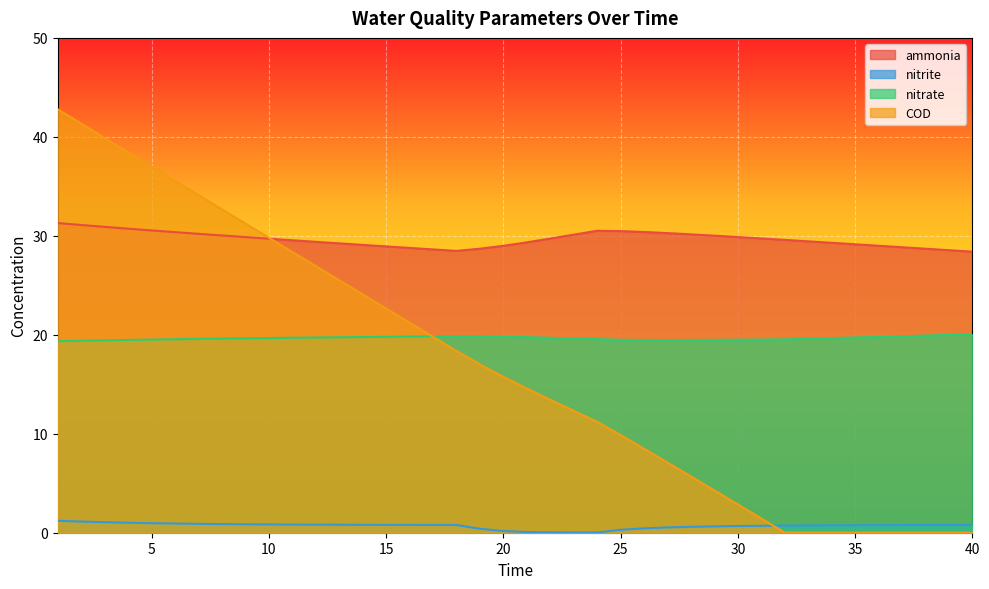

Reading left to right, list all the values displayed in this chart.

ammonia: 1=31.3	2=31.1	3=30.9	4=30.7	5=30.5	6=30.4	7=30.2	8=30.0	9=29.9	10=29.7	11=29.6	12=29.4	13=29.2	14=29.1	15=28.9	16=28.8	17=28.6	18=28.5	19=28.7	20=29.0	21=29.3	22=29.7	23=30.1	24=30.5	25=30.5	26=30.4	27=30.3	28=30.1	29=30.0	30=29.9	31=29.7	32=29.6	33=29.4	34=29.3	35=29.1	36=29.0	37=28.8	38=28.7	39=28.5	40=28.4
nitrite: 1=1.2	2=1.1	3=1.1	4=1.0	5=1.0	6=0.9	7=0.9	8=0.9	9=0.9	10=0.8	11=0.8	12=0.8	13=0.8	14=0.8	15=0.8	16=0.8	17=0.8	18=0.8	19=0.4	20=0.2	21=0.1	22=0.0	23=0.0	24=0.0	25=0.3	26=0.4	27=0.5	28=0.6	29=0.6	30=0.7	31=0.7	32=0.7	33=0.7	34=0.7	35=0.8	36=0.8	37=0.8	38=0.8	39=0.8	40=0.8
nitrate: 1=19.3	2=19.4	3=19.4	4=19.5	5=19.5	6=19.6	7=19.6	8=19.6	9=19.6	10=19.7	11=19.7	12=19.7	13=19.8	14=19.8	15=19.8	16=19.8	17=19.8	18=19.9	19=19.9	20=19.8	21=19.8	22=19.7	23=19.6	24=19.6	25=19.5	26=19.5	27=19.5	28=19.5	29=19.5	30=19.5	31=19.5	32=19.5	33=19.6	34=19.7	35=19.7	36=19.8	37=19.9	38=19.9	39=20.0	40=20.1
COD: 1=42.8	2=41.3	3=39.9	4=38.4	5=37.0	6=35.6	7=34.1	8=32.7	9=31.2	10=29.8	11=28.4	12=26.9	13=25.5	14=24.1	15=22.7	16=21.2	17=19.8	18=18.4	19=17.0	20=15.8	21=14.6	22=13.4	23=12.3	24=11.2	25=9.9	26=8.5	27=7.1	28=5.7	29=4.3	30=2.9	31=1.4	32=0.0	33=0.0	34=0.0	35=0.0	36=0.0	37=0.0	38=0.0	39=0.0	40=0.0